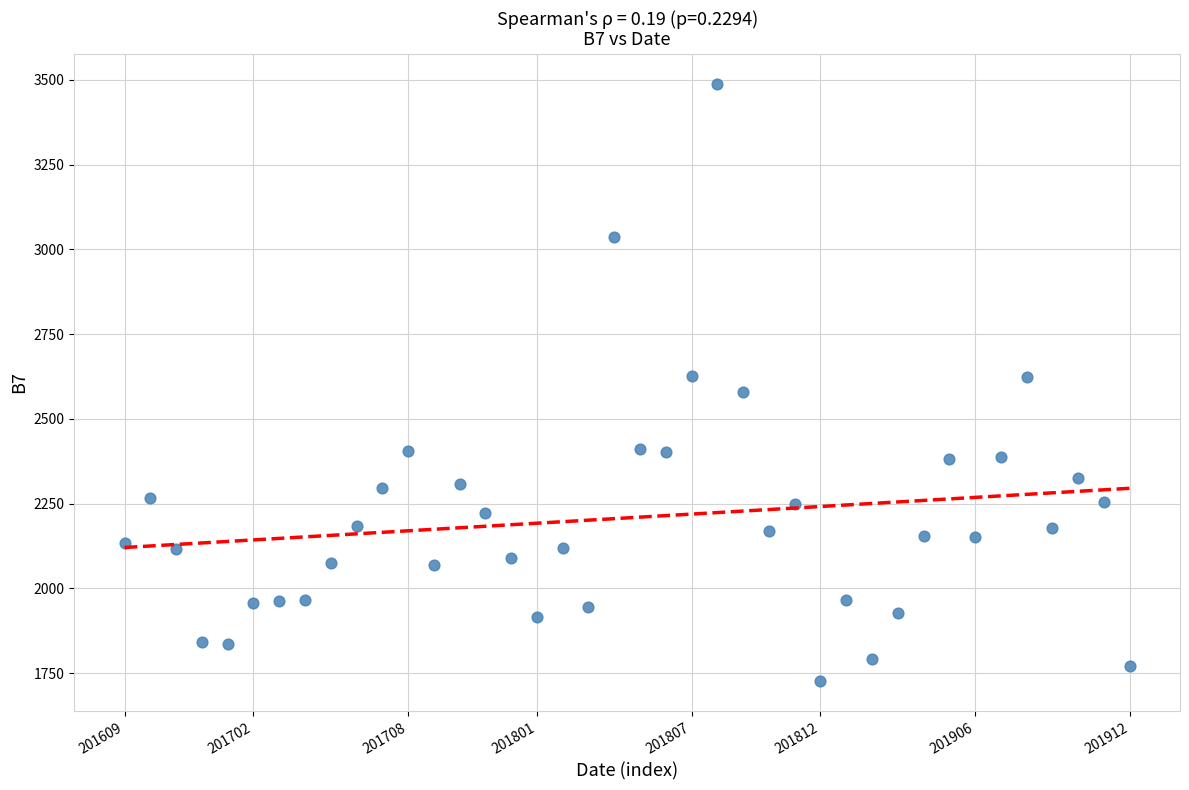

What is the range of Y values (max minus min)?

1763